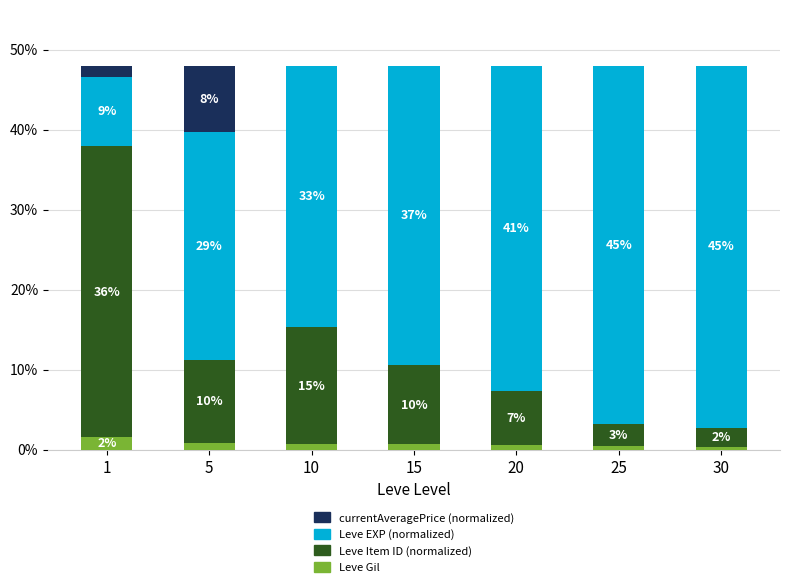

At which label is Leve Item ID (normalized) closest to 19?

10